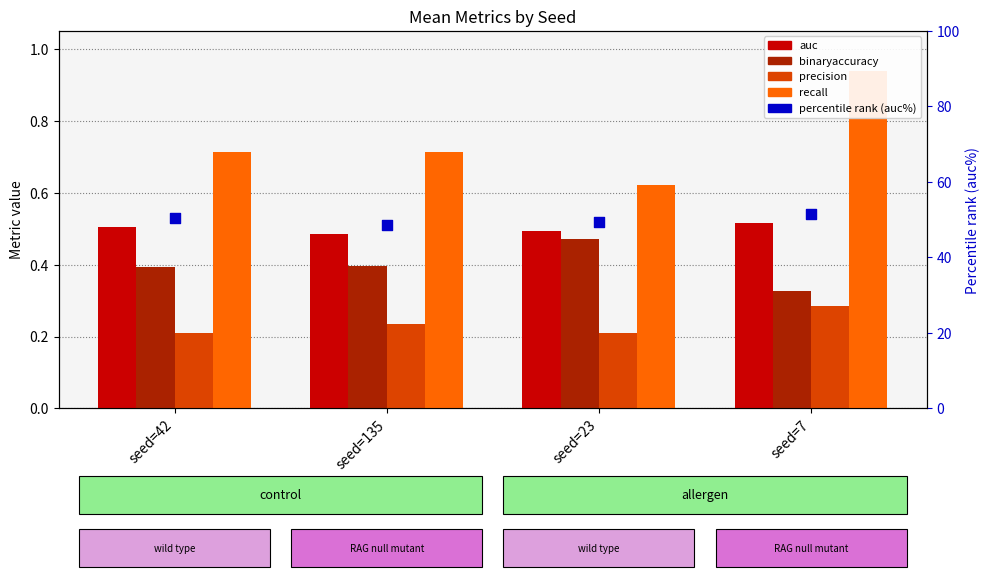

Is the value of binaryaccuracy at seed=42 greater than the value of precision at seed=42?

Yes